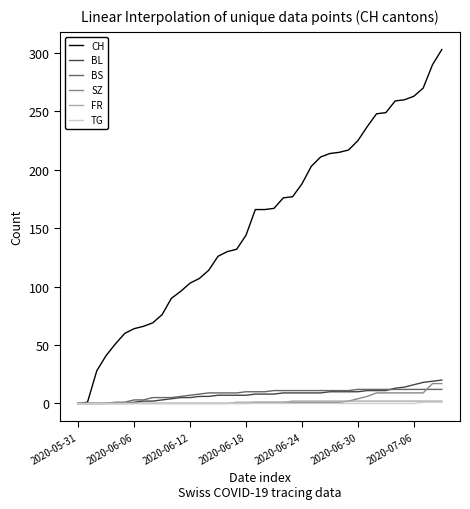

True or false: SZ and BS intersect in this chart.

True